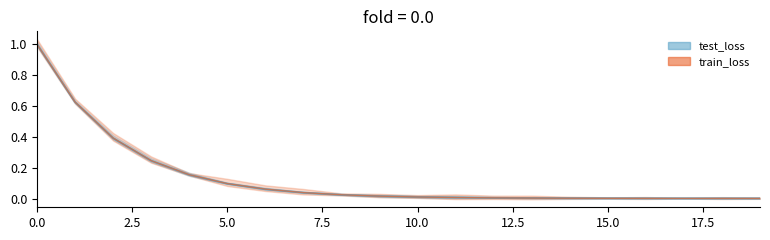

At 19, list the series in order from smallest to largest.

test_loss, train_loss